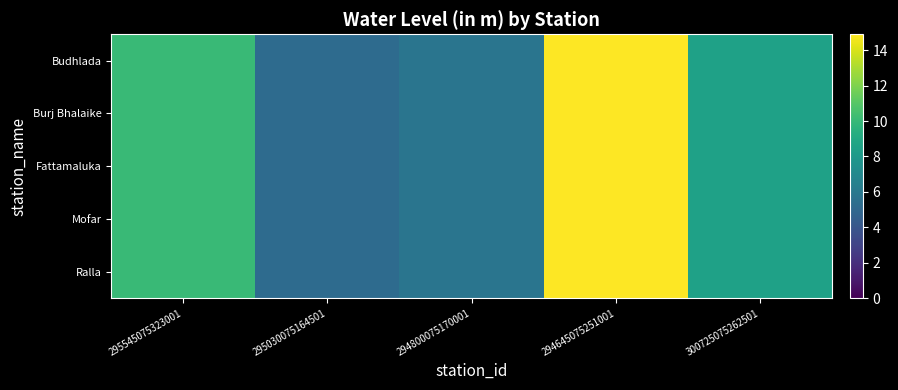

At which category does the chart reach its peak across all series?

294645075251001